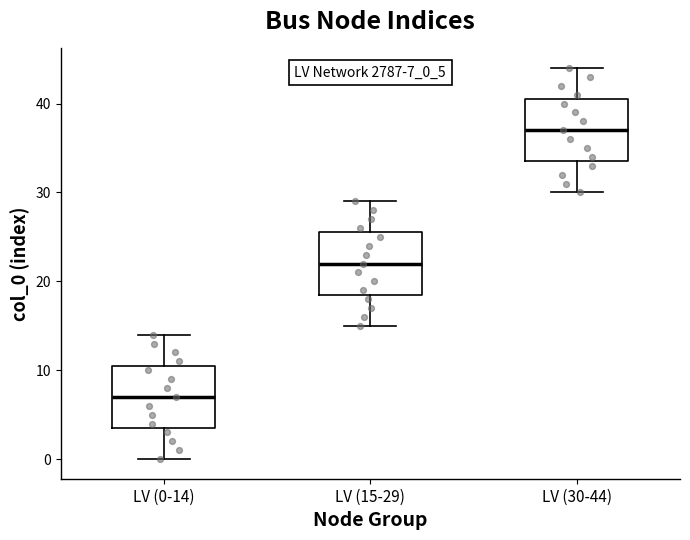

Where does the lower whisker of the box for LV (0-14) end on the y-axis? The values are not printed on the chart, so give them approximately, as read against the axis.

0